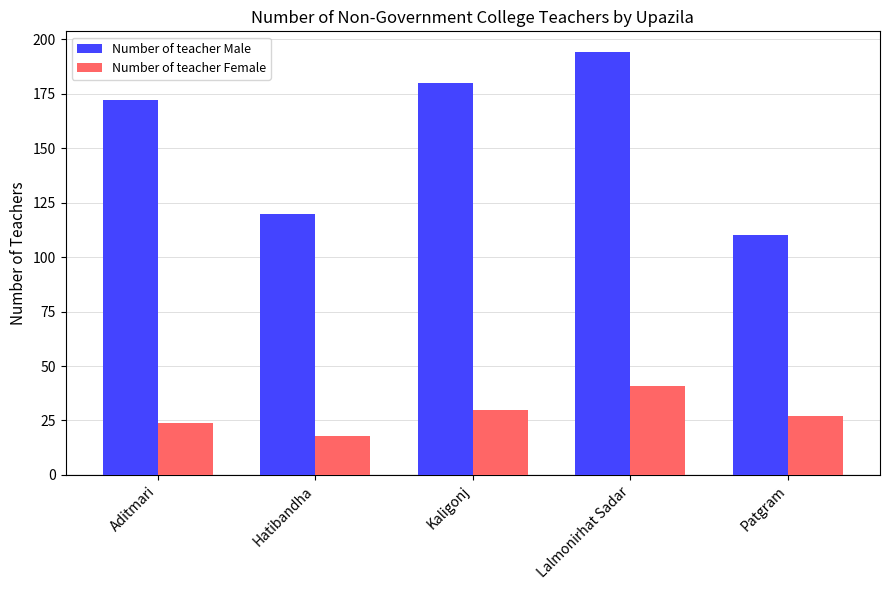

At Aditmari, list the series in order from largest to smallest.

Number of teacher Male, Number of teacher Female